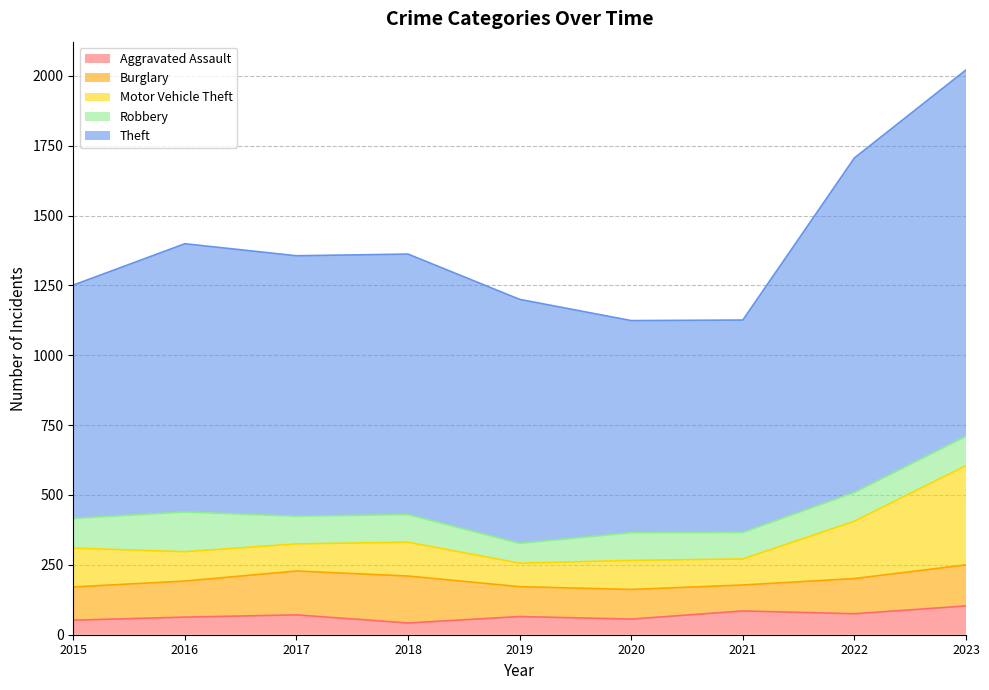

Is it true that Aggravated Assault equals 52 at 2015?

True